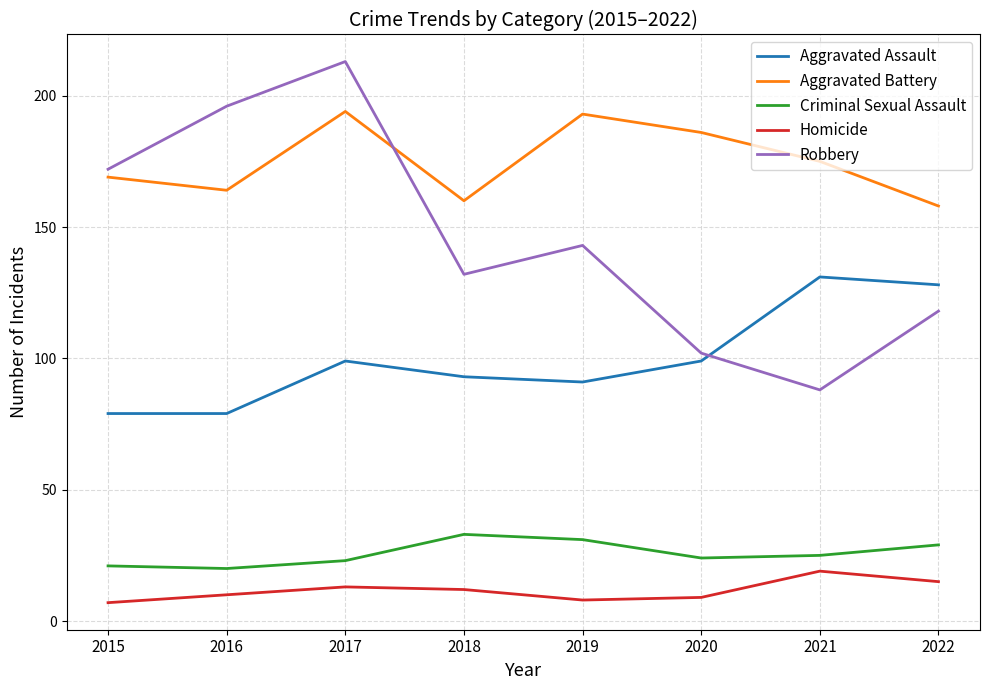

What is the difference between the maximum and minimum values in the Robbery series?

125